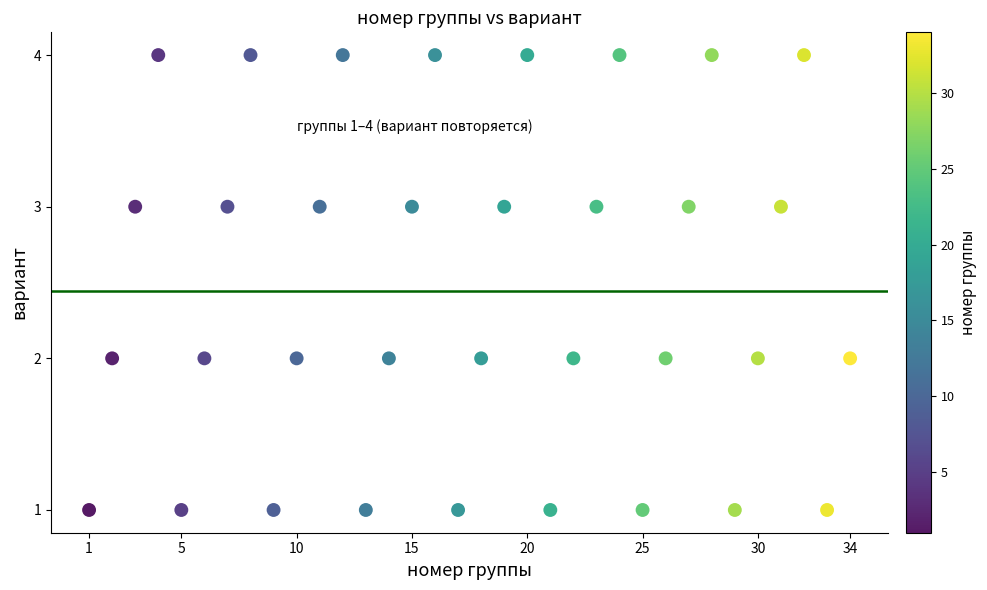

What is the range of X values (max minus min)?

33